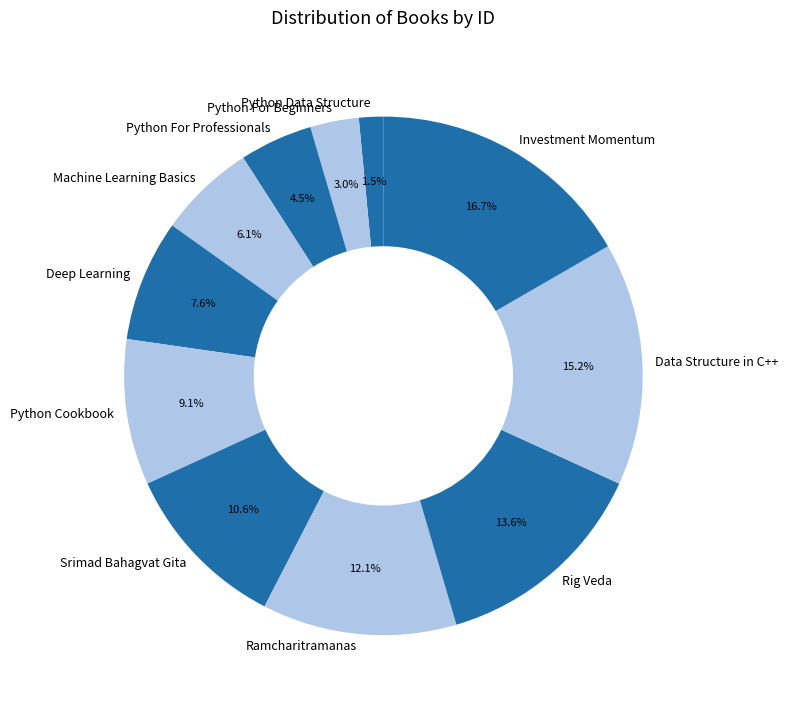

True or false: Deep Learning accounts for 1% of the total.

False